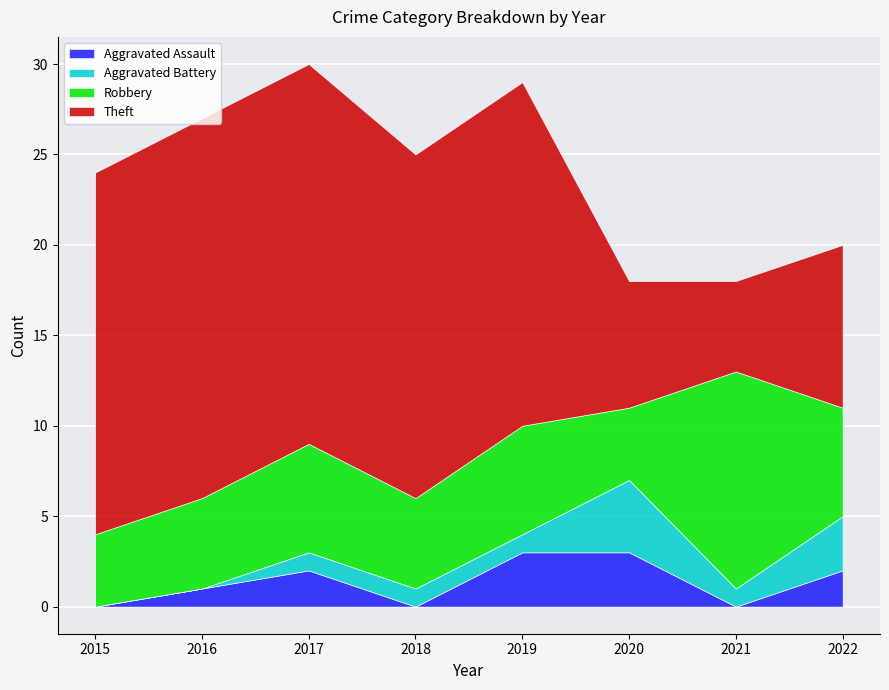

What is the sum of the Robbery values at 2015 and 2022?

10